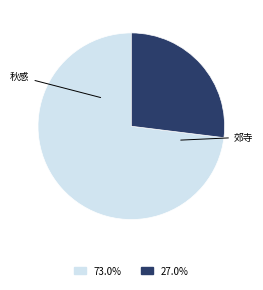

Is there any slice that represents more than half of the pie?

Yes